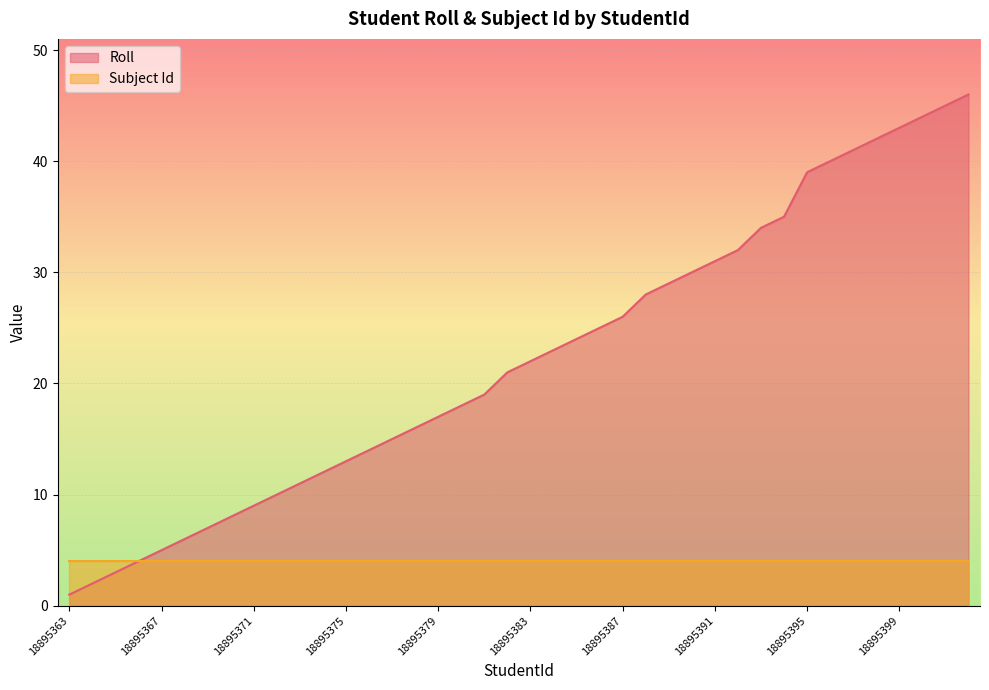

The chart shows a value of 7 at 18895379. True or false?

False